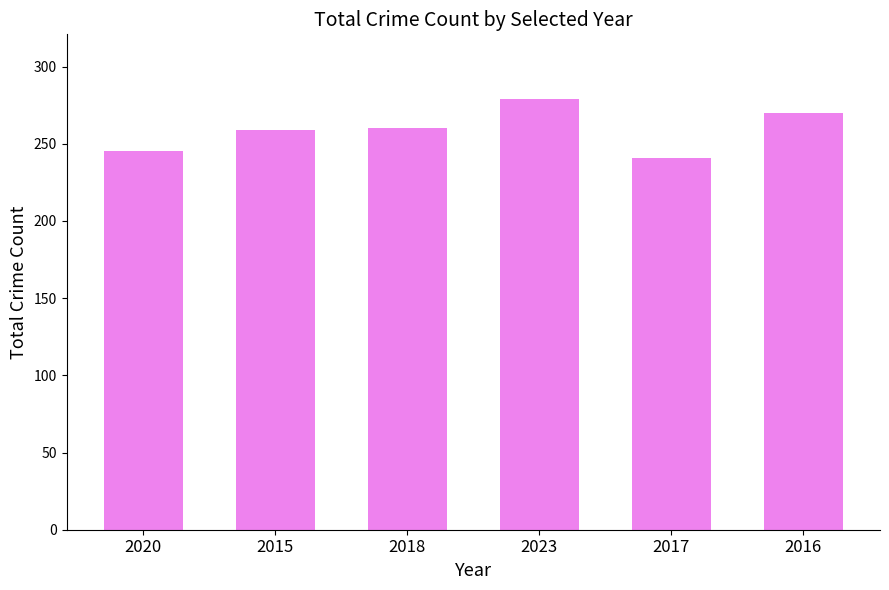

Read the value at 2018.

260